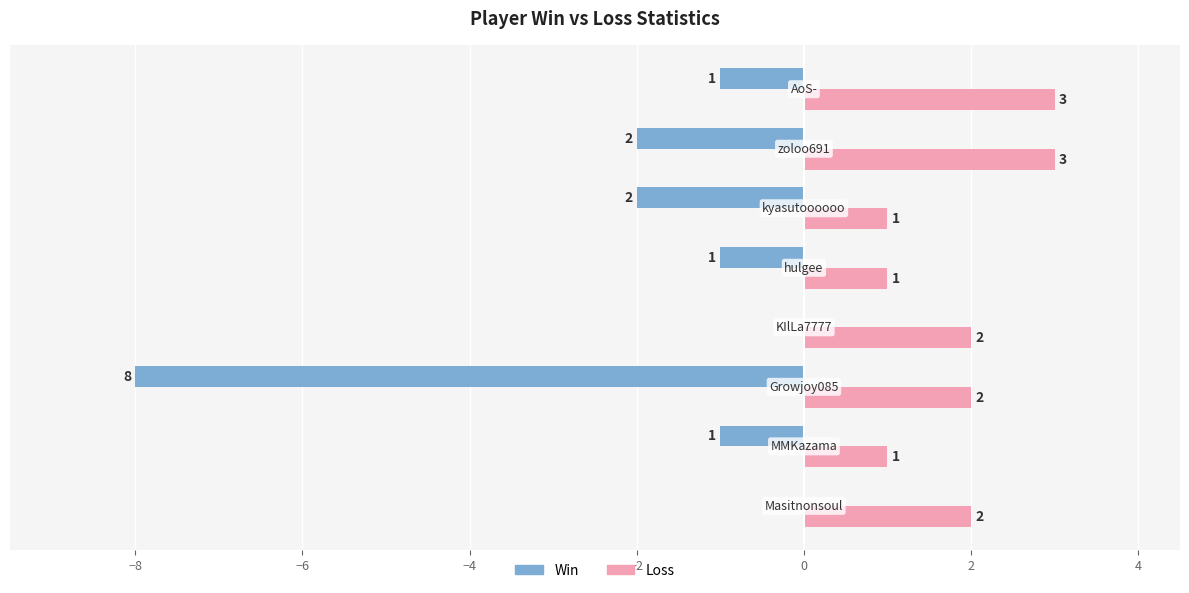

What are all the series names shown in the legend?

Win, Loss